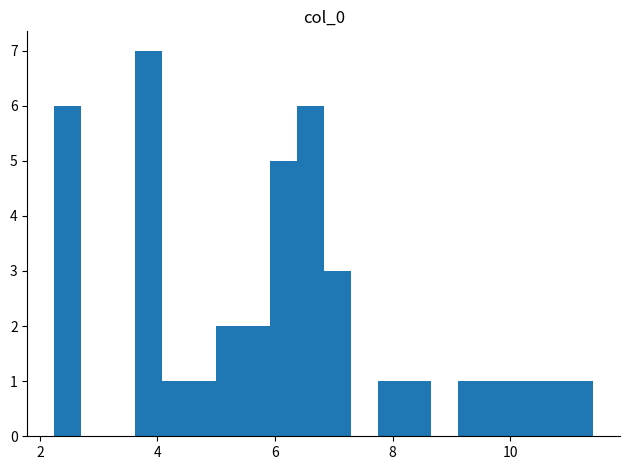

Read against the x-axis, roughly where is the centre of the tallest bar?

3.8